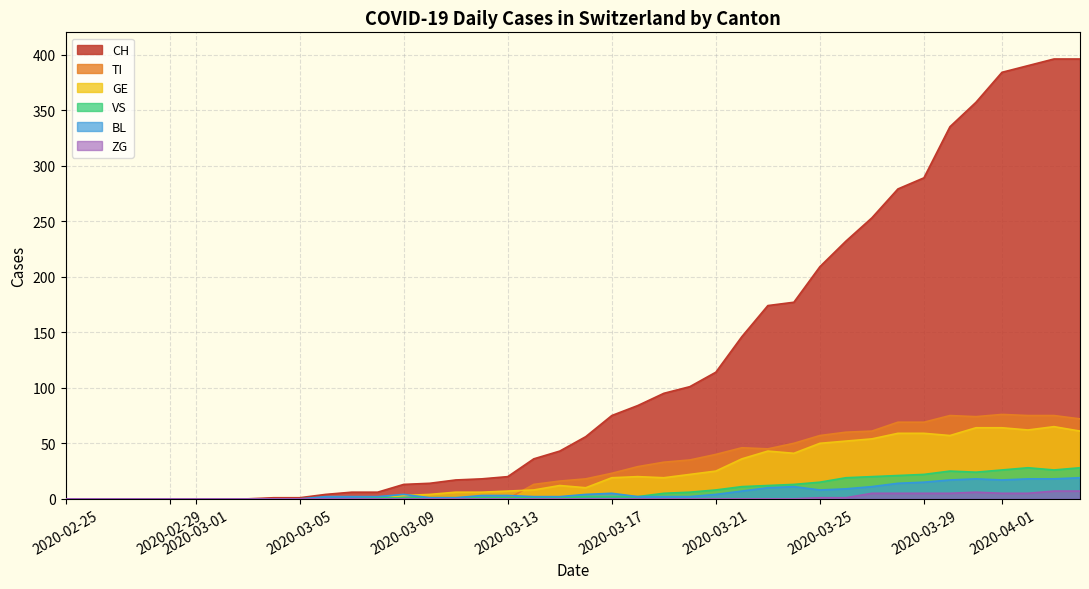

At 2020-03-25, list the series in order from largest to smallest.

CH, TI, GE, VS, BL, ZG